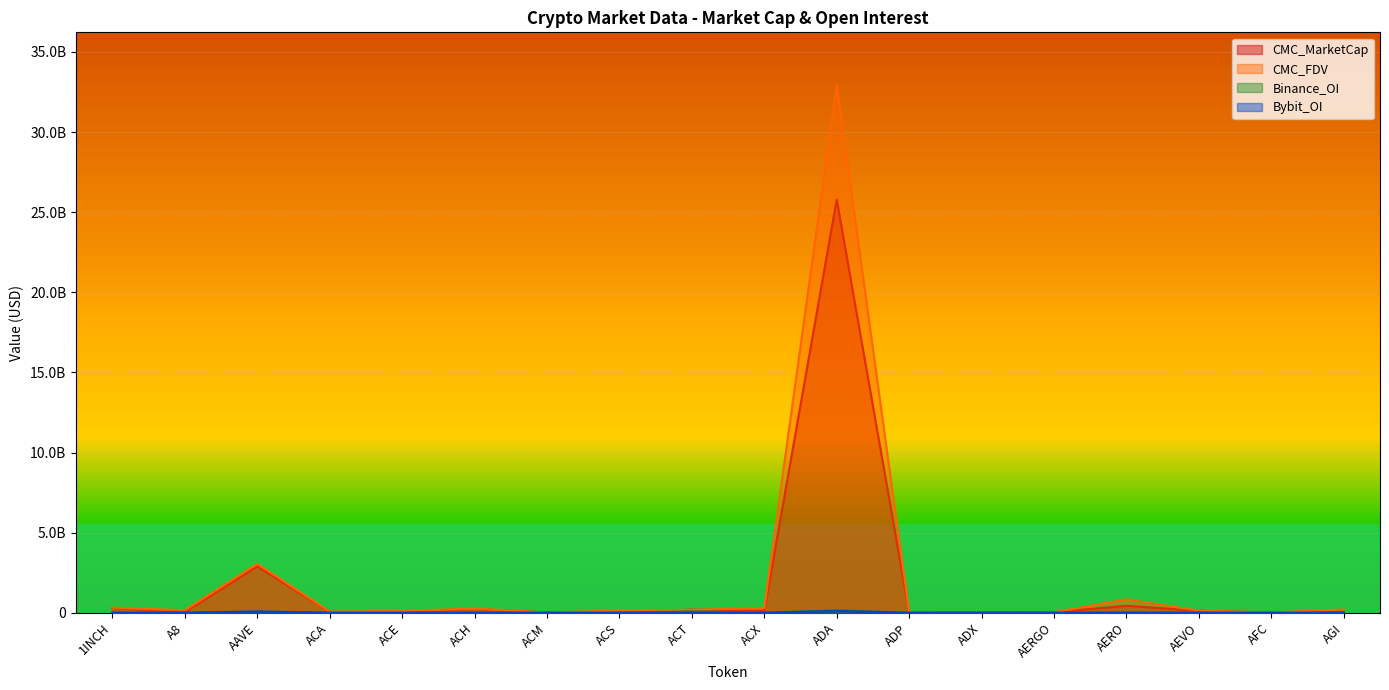

Reading right to left, what are all the values shown in this chart?

CMC_MarketCap: 78581863.8	3112834.3	119827309.9	431746063.2	30989797.9	16498776.1	8546886.6	25789556815.1	121578556.4	185155443.1	62475755.4	6381714.1	233734989.6	41479579.1	51308807.7	2884156707.6	40489229.4	296772039.5
CMC_FDV: 199283568.3	19366208.5	132674728.4	836149463.9	32793437.2	16733038.6	18847192.0	32933170568.7	300205045.3	185155443.1	135589195.6	18007086.4	264492120.6	108997869.9	70366365.2	3057787131.7	152175042.1	323115975.4
Binance_OI: 0.0	0.0	4549111.0	2221082.0	1951705.0	0.0	0.0	155464428.0	5300198.0	87385765.0	0.0	0.0	8385277.0	2175006.0	0.0	56803614.0	0.0	4307208.0
Bybit_OI: 3966142.0	0.0	2349561.0	4765444.0	1499968.0	0.0	0.0	109753856.0	1284507.0	5977528.0	0.0	0.0	3110114.0	699373.0	0.0	79377972.0	2168629.0	4030473.0